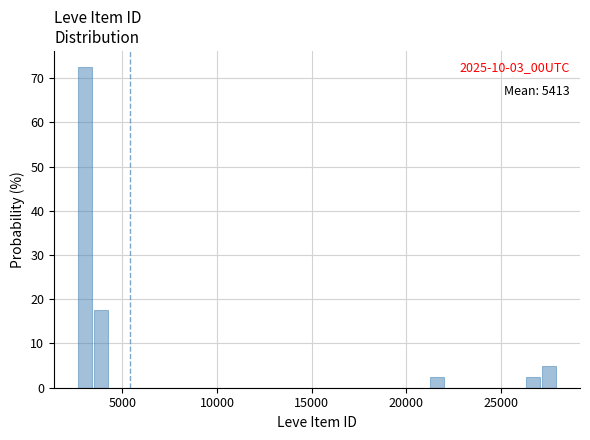

Read against the x-axis, roughly where is the centre of the tallest bar?

3000